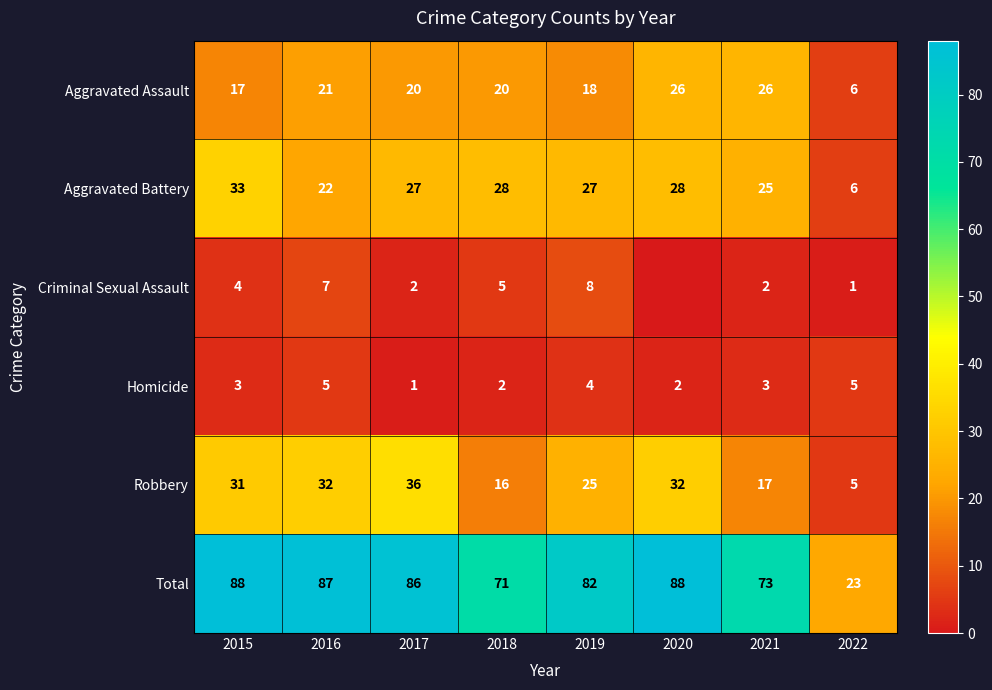

Which category has the highest value in the Aggravated Battery series?

2015